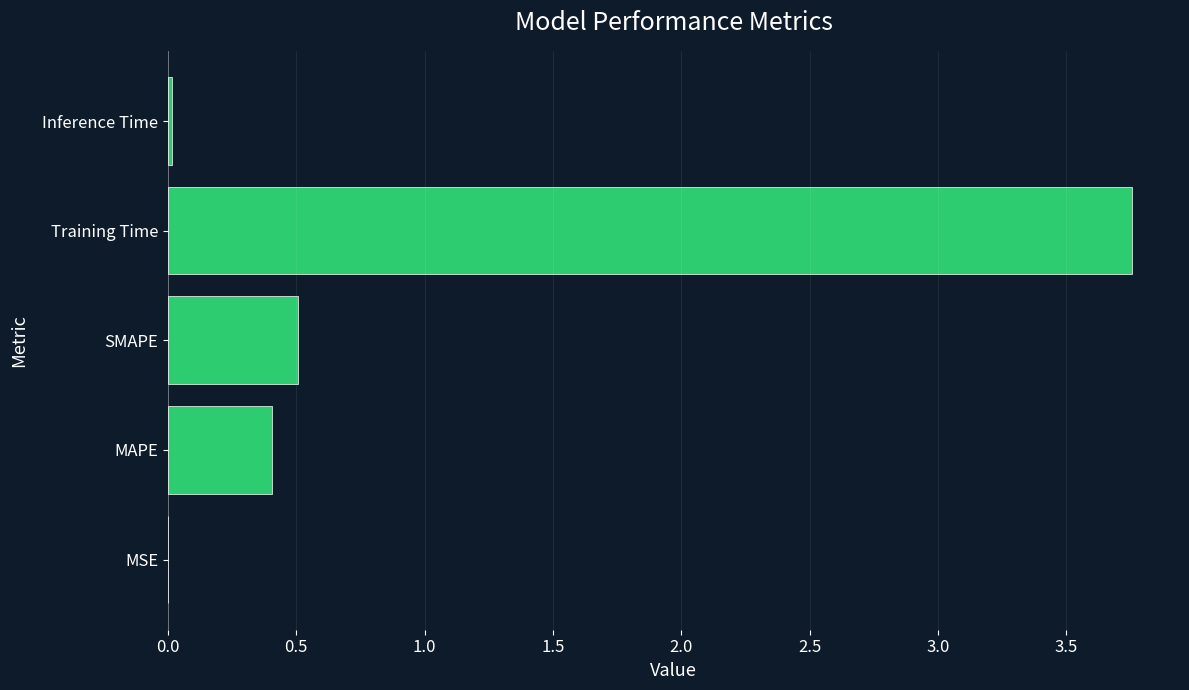

What is the sum of all values?

4.7